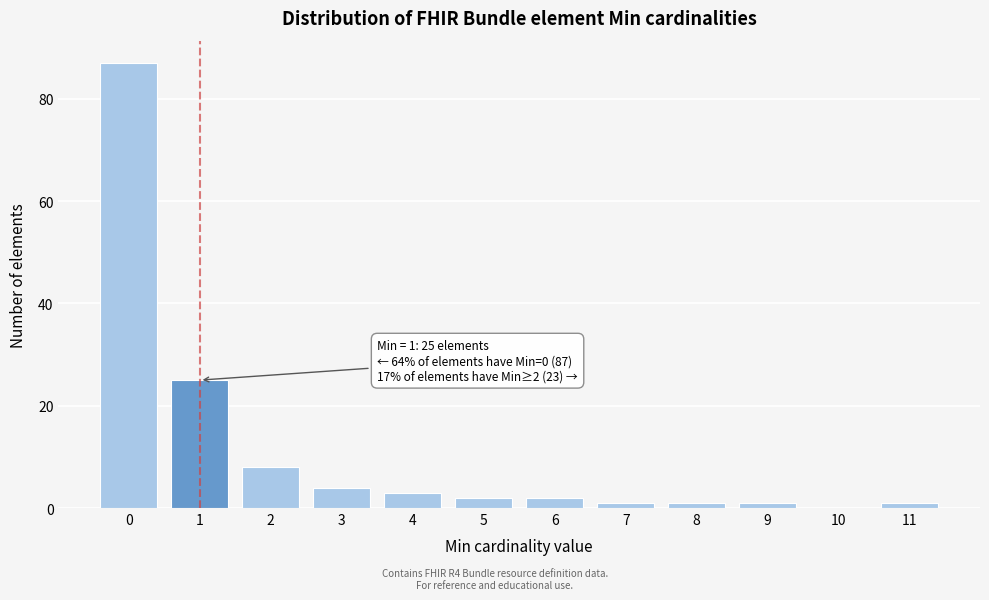

Reading right to left, transcribe all the data shown in this chart.

11=1	10=0	9=1	8=1	7=1	6=2	5=2	4=3	3=4	2=8	1=25	0=87